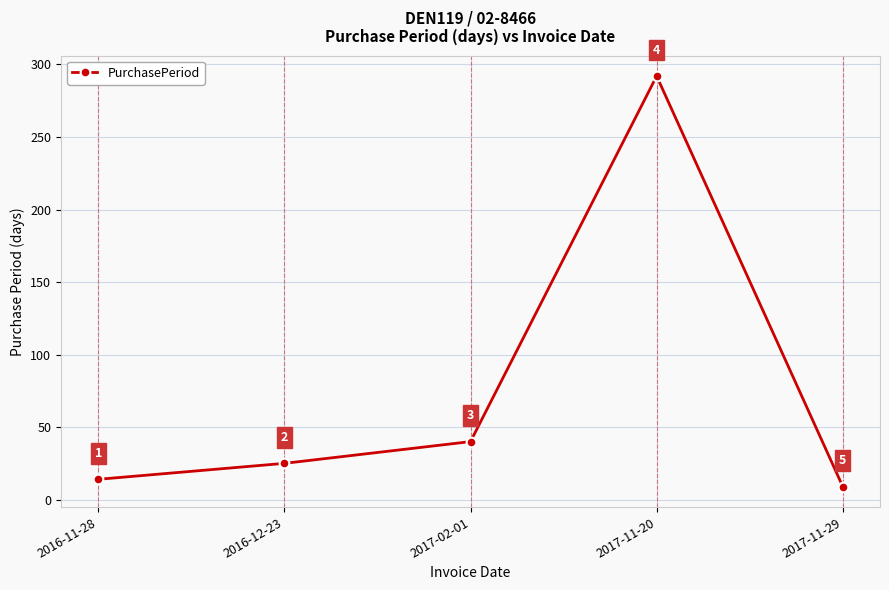

Rank the categories by value from highest to lowest.

2017-11-20, 2017-02-01, 2016-12-23, 2016-11-28, 2017-11-29